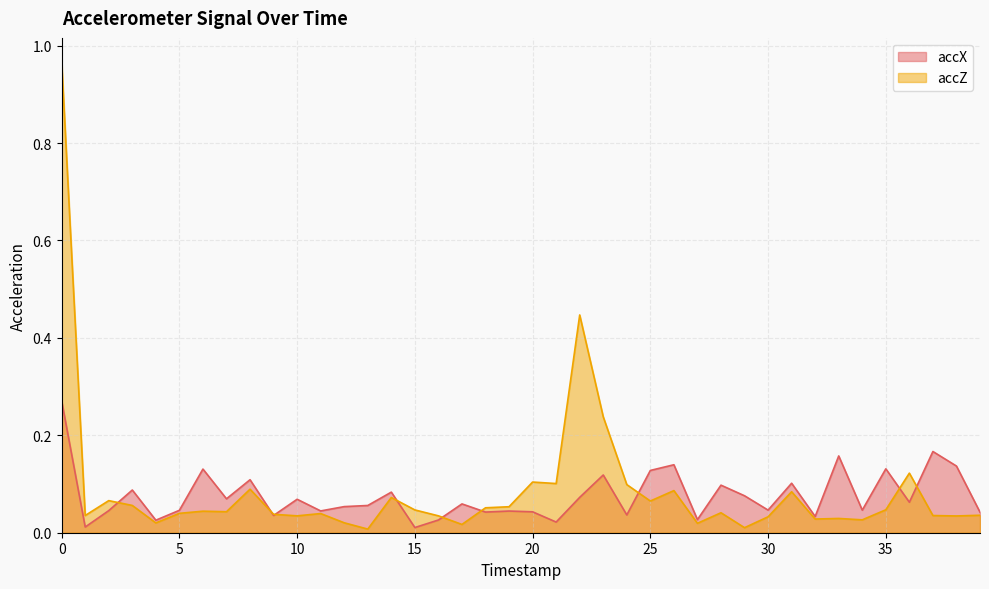

True or false: accX has a value of 0.1 at 31.

True